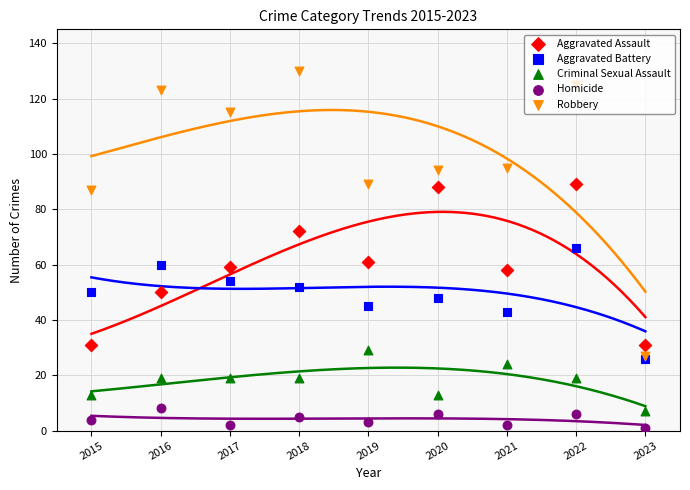

Which series reaches the minimum Y coordinate?

Homicide